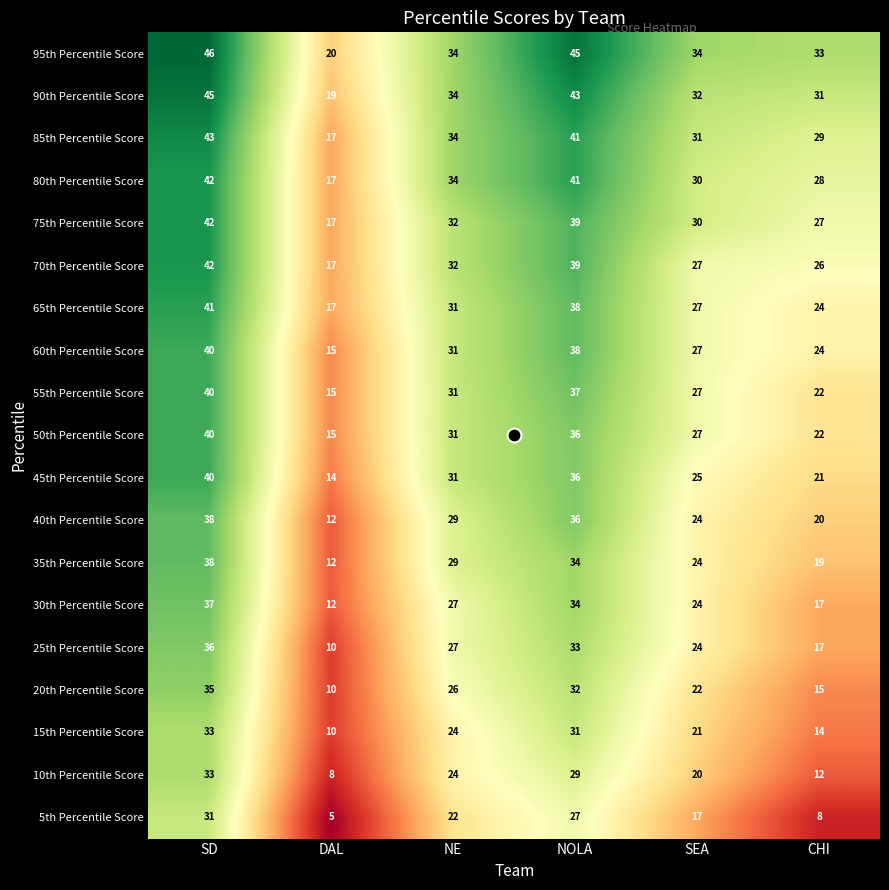

What is the sum of all 40th Percentile Score values?

159